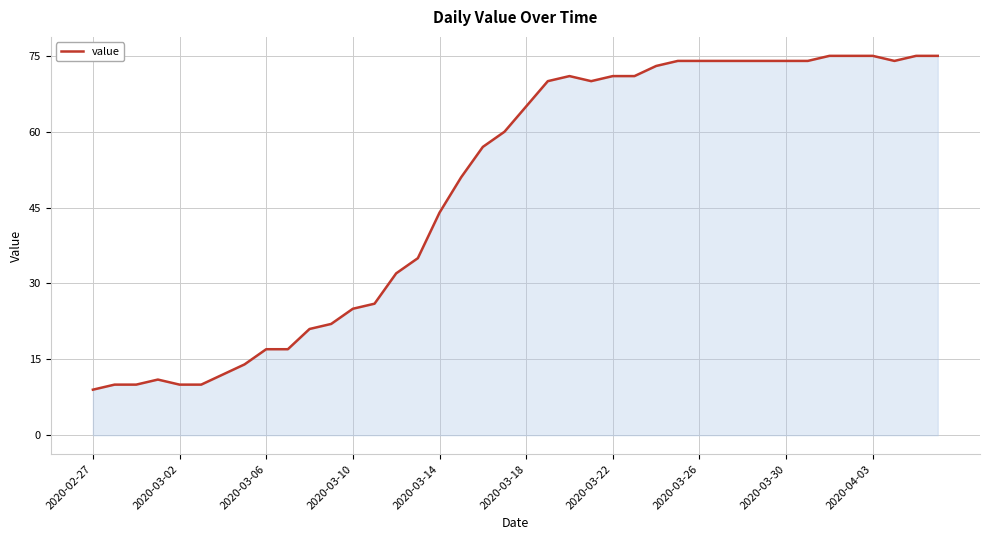

What is the maximum value shown in the chart?

75